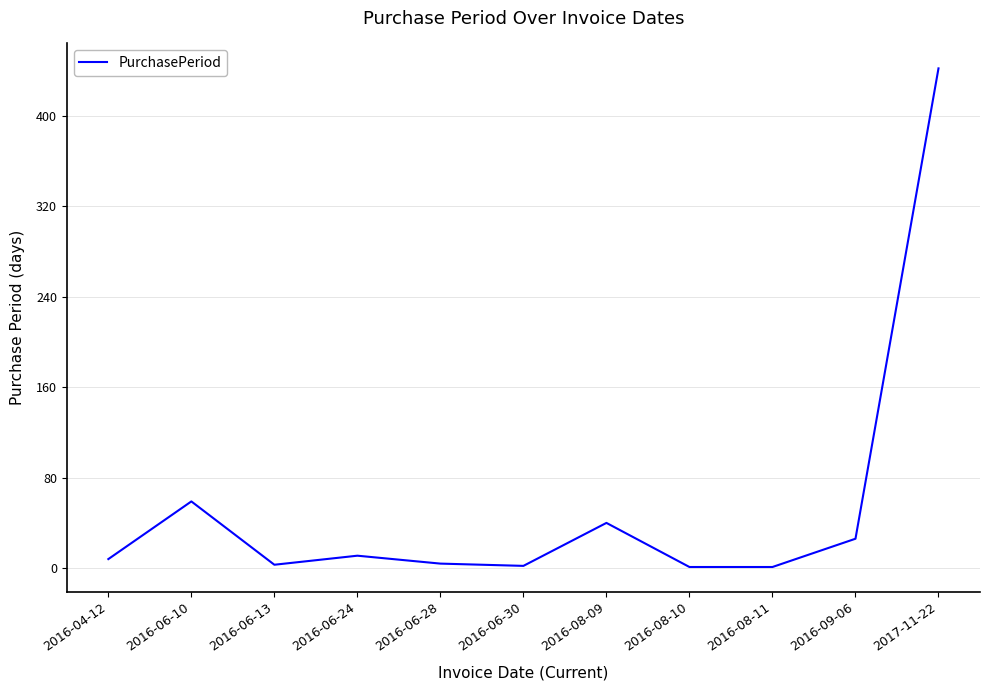

True or false: the data shows 1 at 2016-08-11.

True